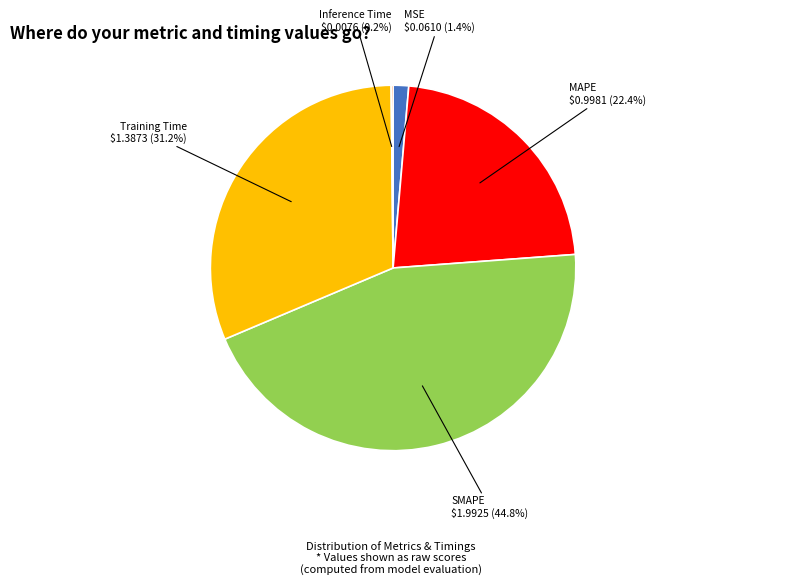

What is the ratio of the value at SMAPE to the value at Training Time?

1.4